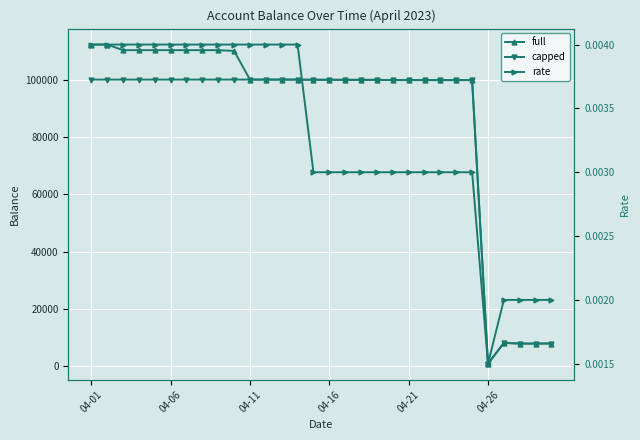

Does the chart display data point markers on the line(s)?

Yes